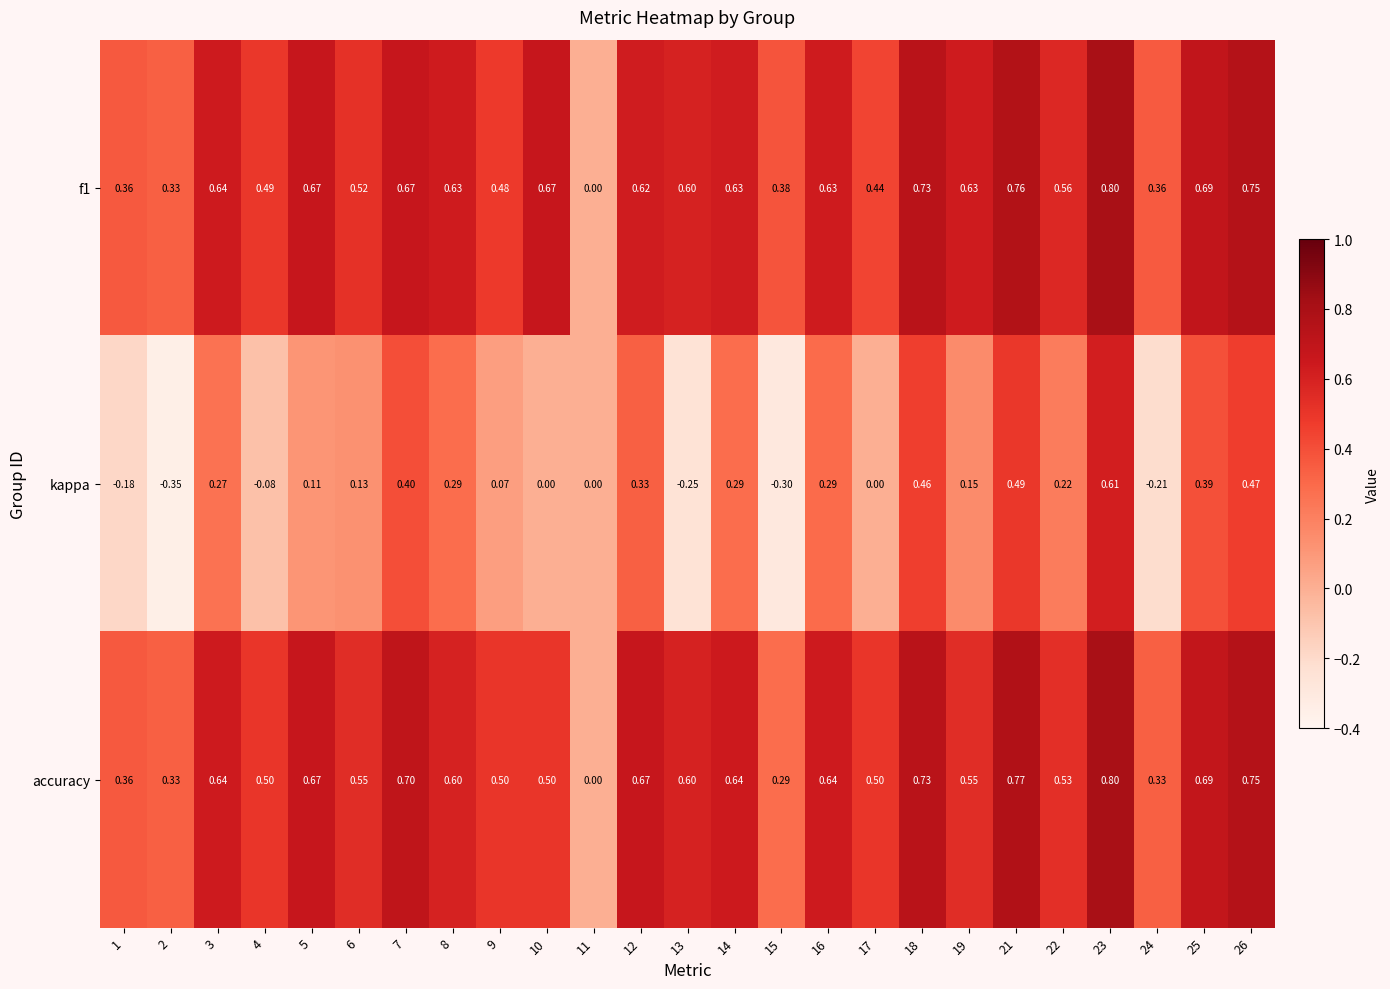

At which category is the sum across all series the highest?

23